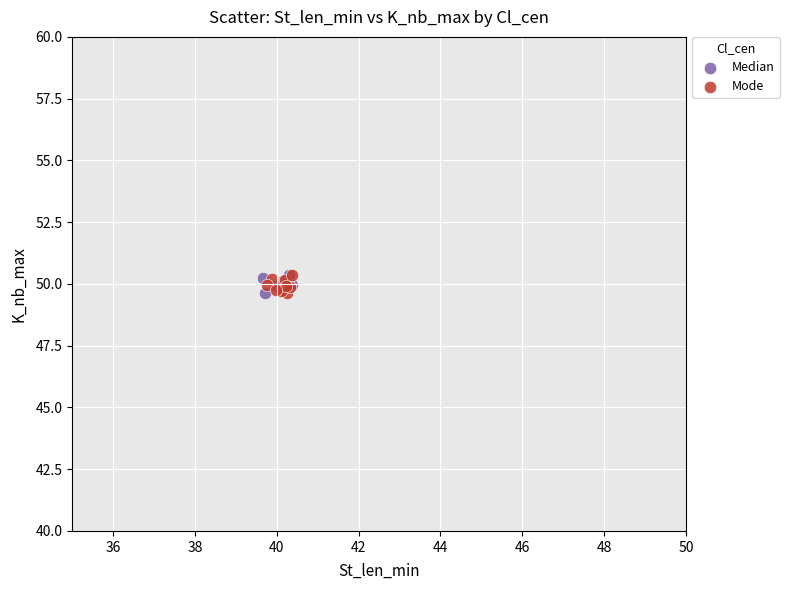

What are all the series names shown in the legend?

Median, Mode